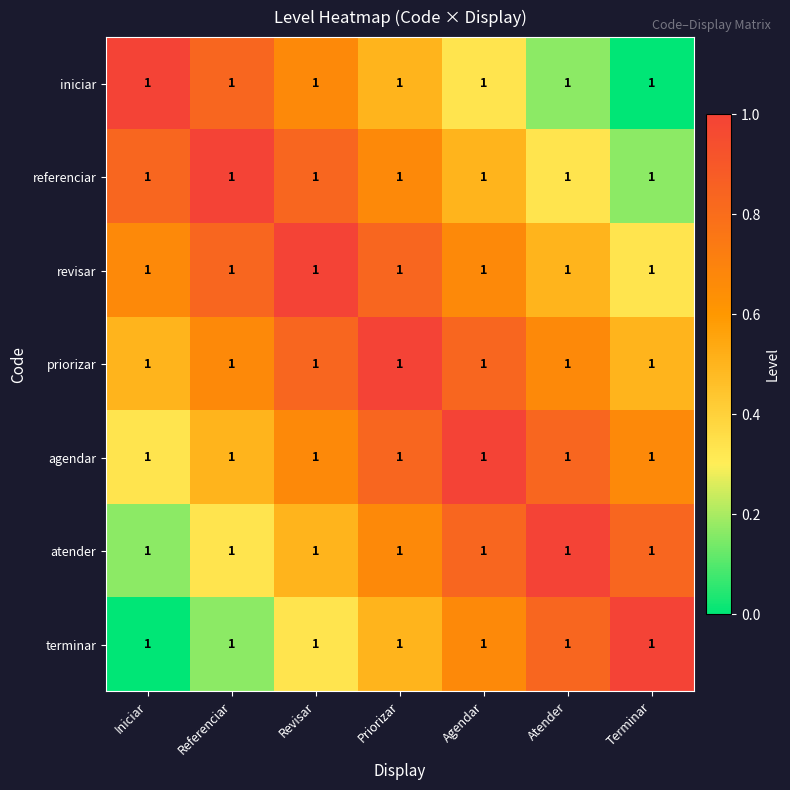

Reading left to right, what are all the values shown in this chart?

iniciar: Iniciar=1.0	Referenciar=1.0	Revisar=1.0	Priorizar=1.0	Agendar=1.0	Atender=1.0	Terminar=1.0
referenciar: Iniciar=1.0	Referenciar=1.0	Revisar=1.0	Priorizar=1.0	Agendar=1.0	Atender=1.0	Terminar=1.0
revisar: Iniciar=1.0	Referenciar=1.0	Revisar=1.0	Priorizar=1.0	Agendar=1.0	Atender=1.0	Terminar=1.0
priorizar: Iniciar=1.0	Referenciar=1.0	Revisar=1.0	Priorizar=1.0	Agendar=1.0	Atender=1.0	Terminar=1.0
agendar: Iniciar=1.0	Referenciar=1.0	Revisar=1.0	Priorizar=1.0	Agendar=1.0	Atender=1.0	Terminar=1.0
atender: Iniciar=1.0	Referenciar=1.0	Revisar=1.0	Priorizar=1.0	Agendar=1.0	Atender=1.0	Terminar=1.0
terminar: Iniciar=1.0	Referenciar=1.0	Revisar=1.0	Priorizar=1.0	Agendar=1.0	Atender=1.0	Terminar=1.0